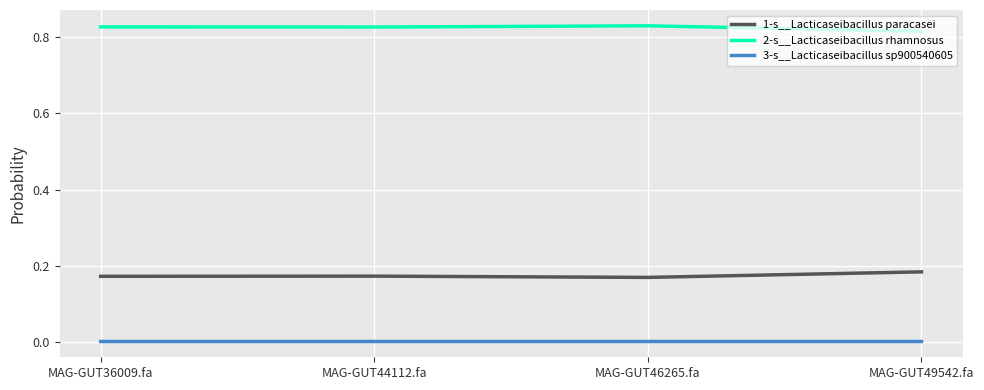

True or false: 3-s__Lacticaseibacillus sp900540605 has a value of 0.0 at MAG-GUT46265.fa.

True